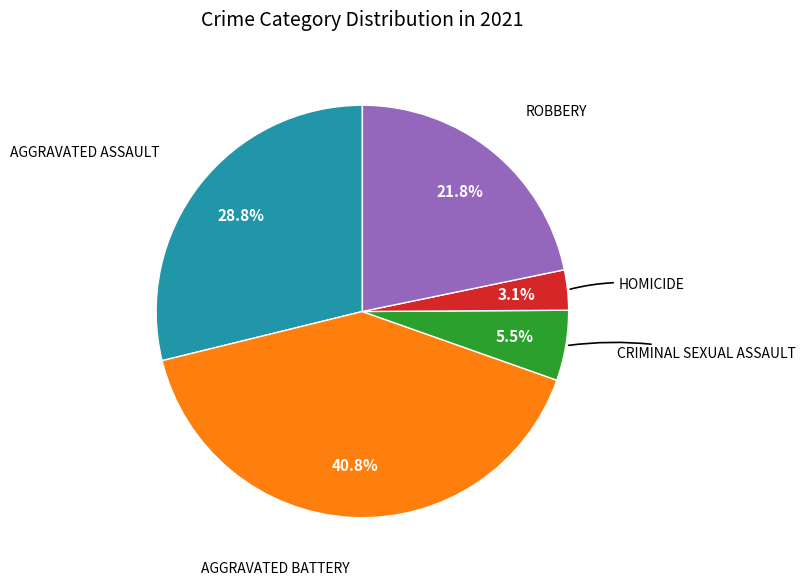

Does any single category account for the majority?

No